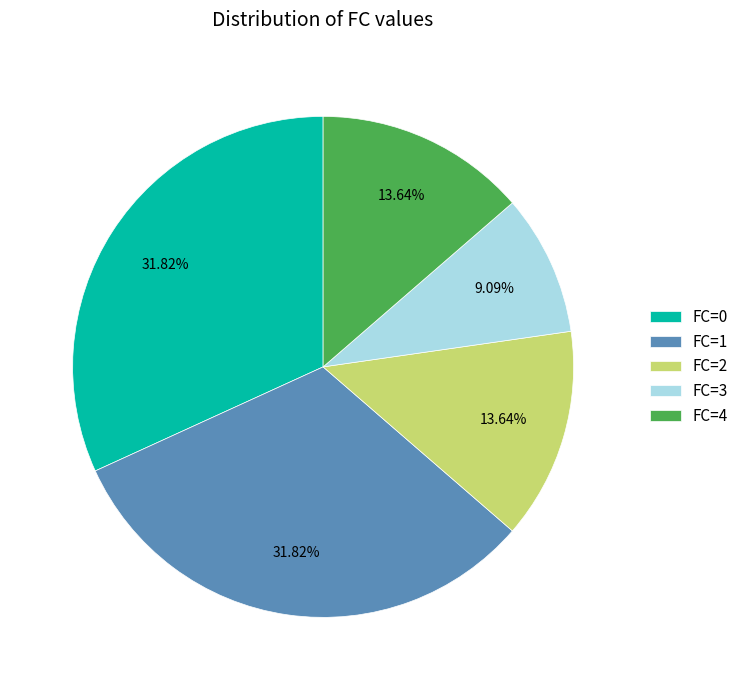

What is the ratio of the value at FC=1 to the value at FC=4?

2.3